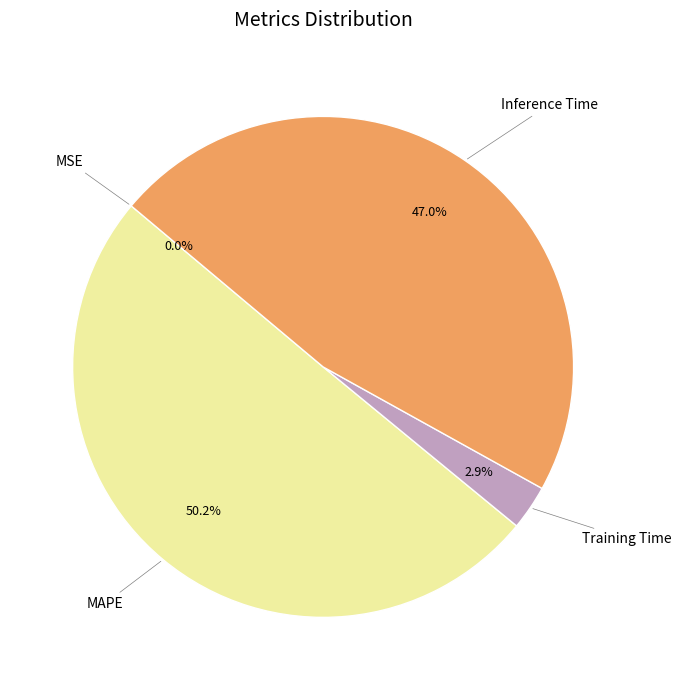

Which category accounts for the majority?

MAPE